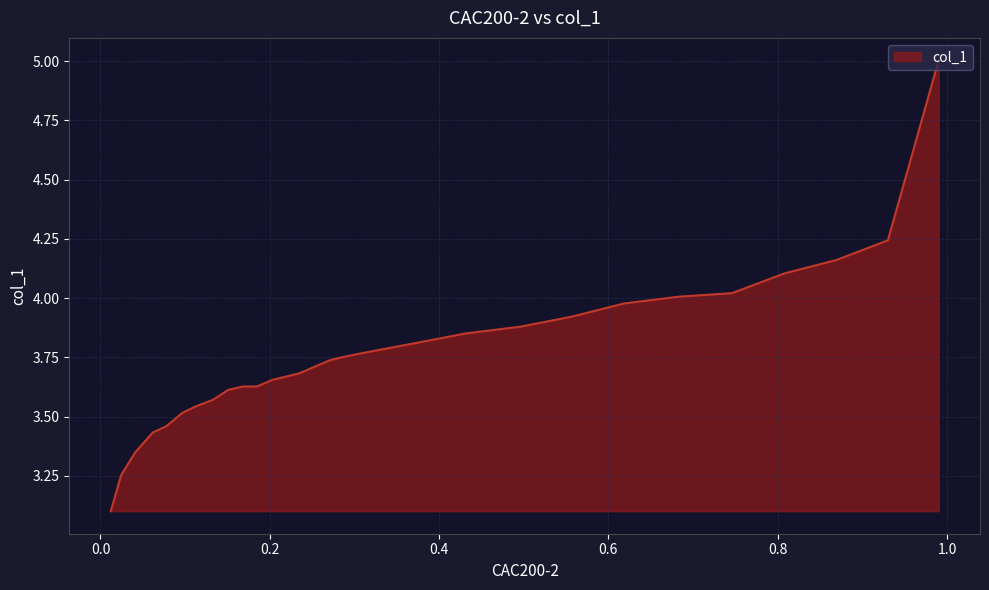

Is it true that the value at 0.869 is 6.6?

False